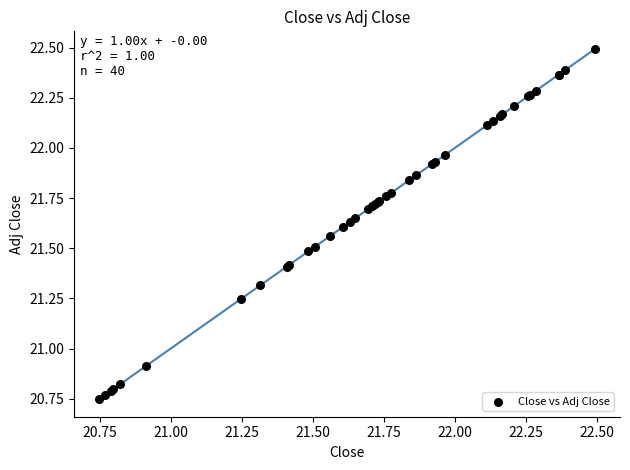

What Y value in the scatter plot is closest to 21?

20.9